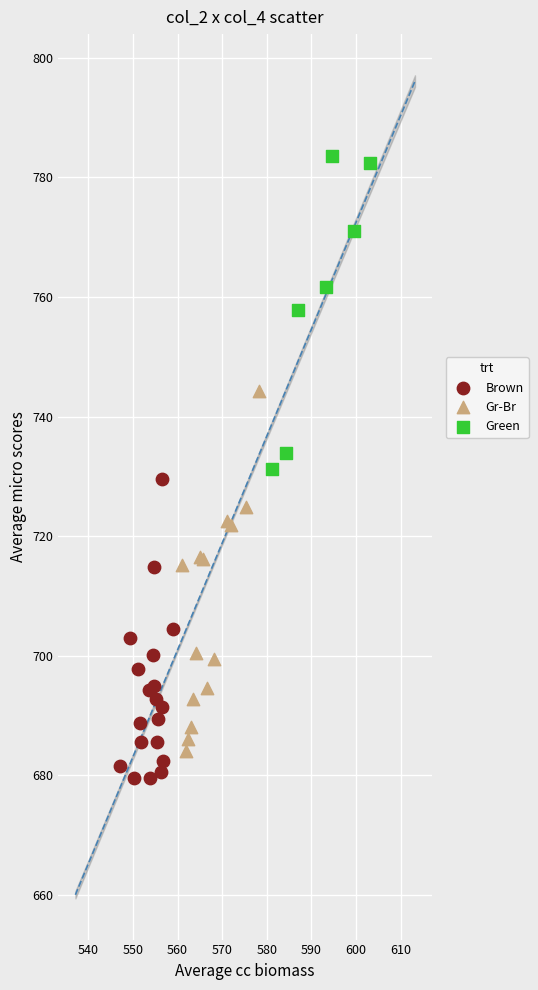

Which series contains the highest Y value?

Green